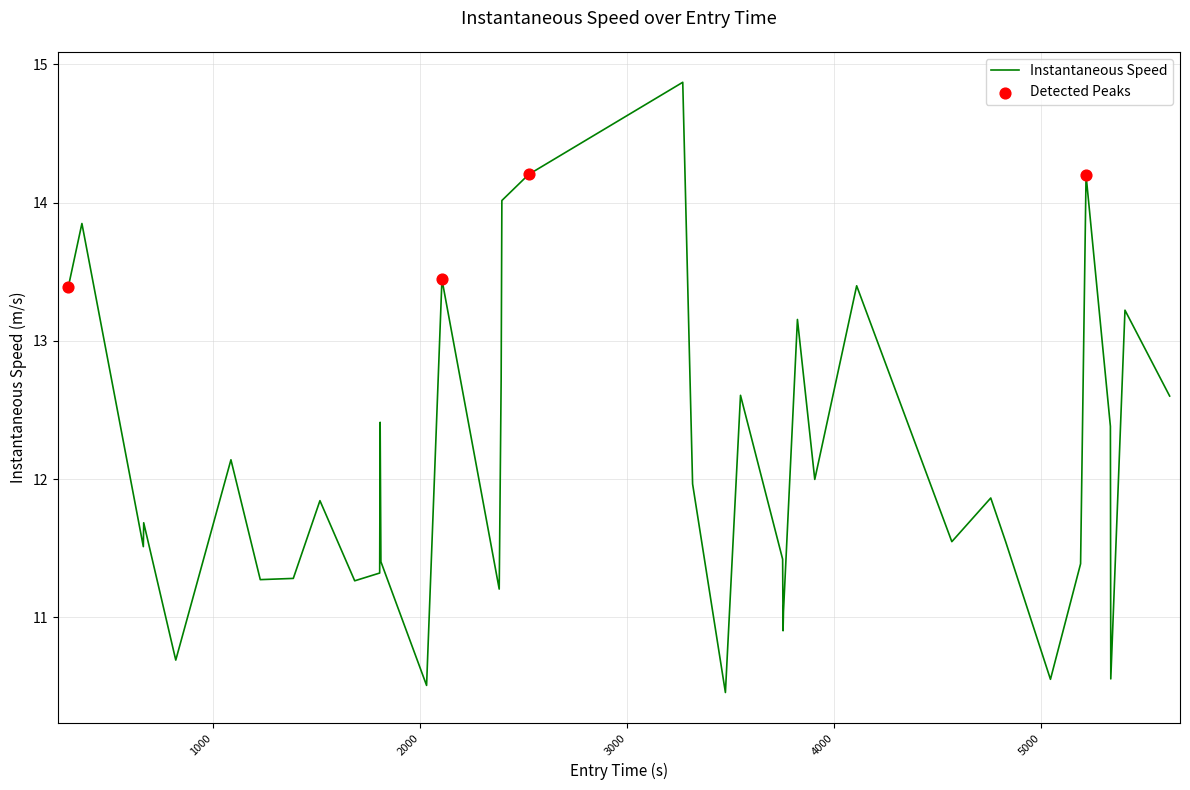

What is the greatest value displayed?

14.9